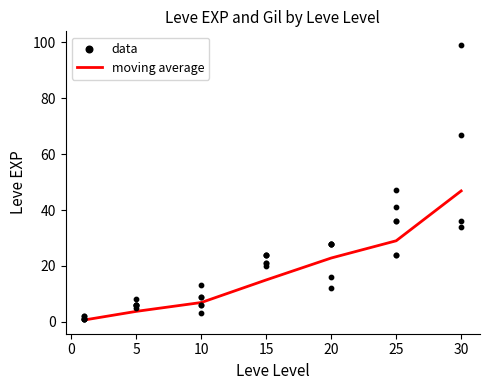

What is the highest value of the moving average series?

46.8